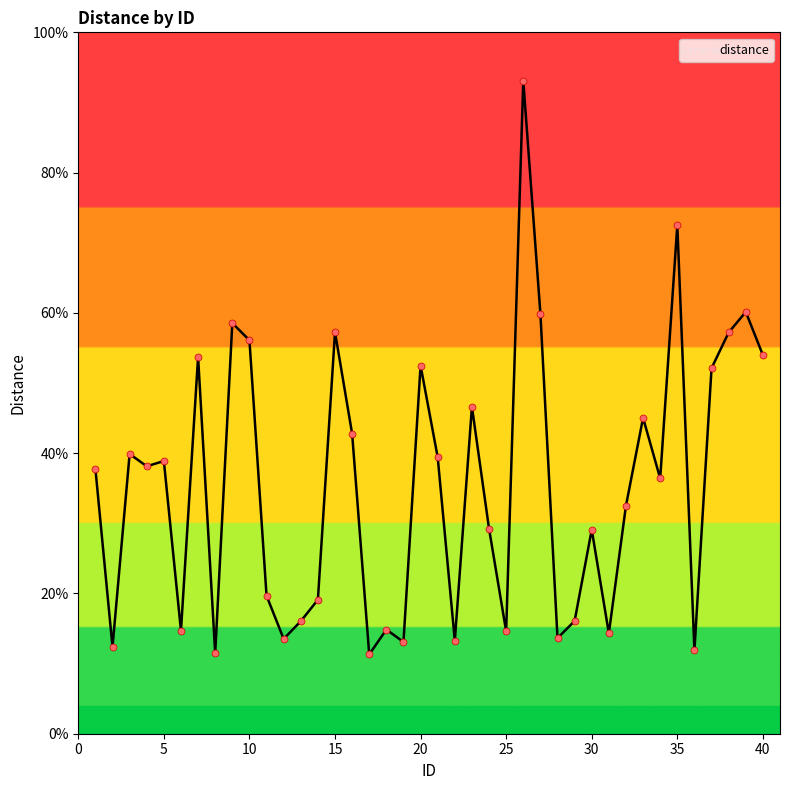

What is the difference between the maximum and minimum values?

81.8